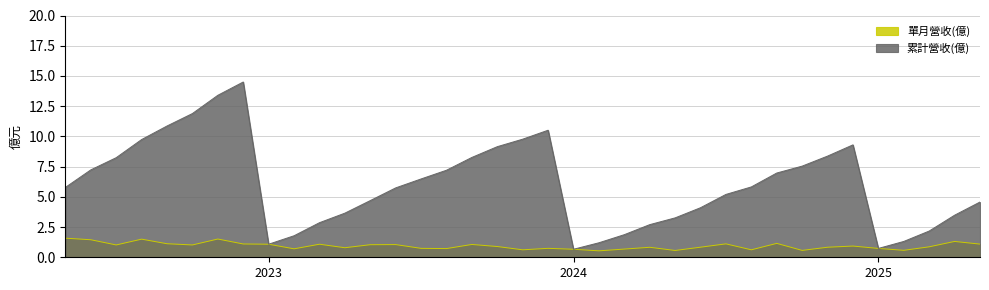

What is the label of the 10th point from the right?

2024-08